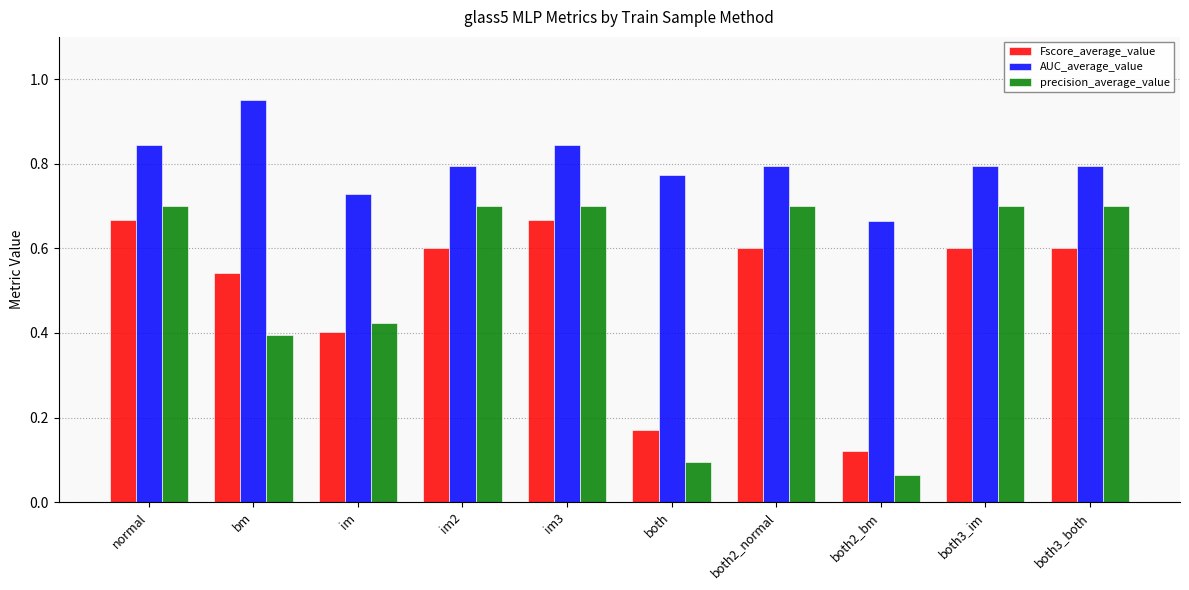

Is it true that AUC_average_value equals 0.8 at im2?

True